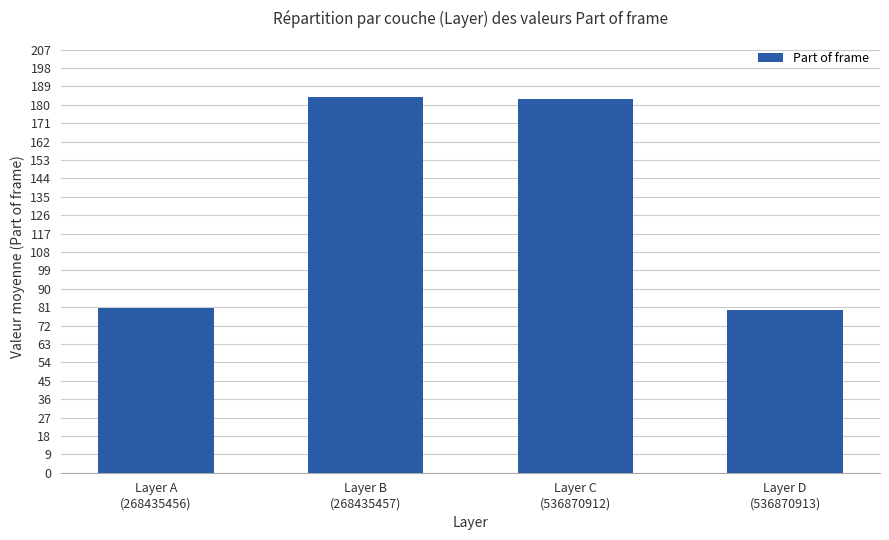

What is the greatest value displayed?

183.8